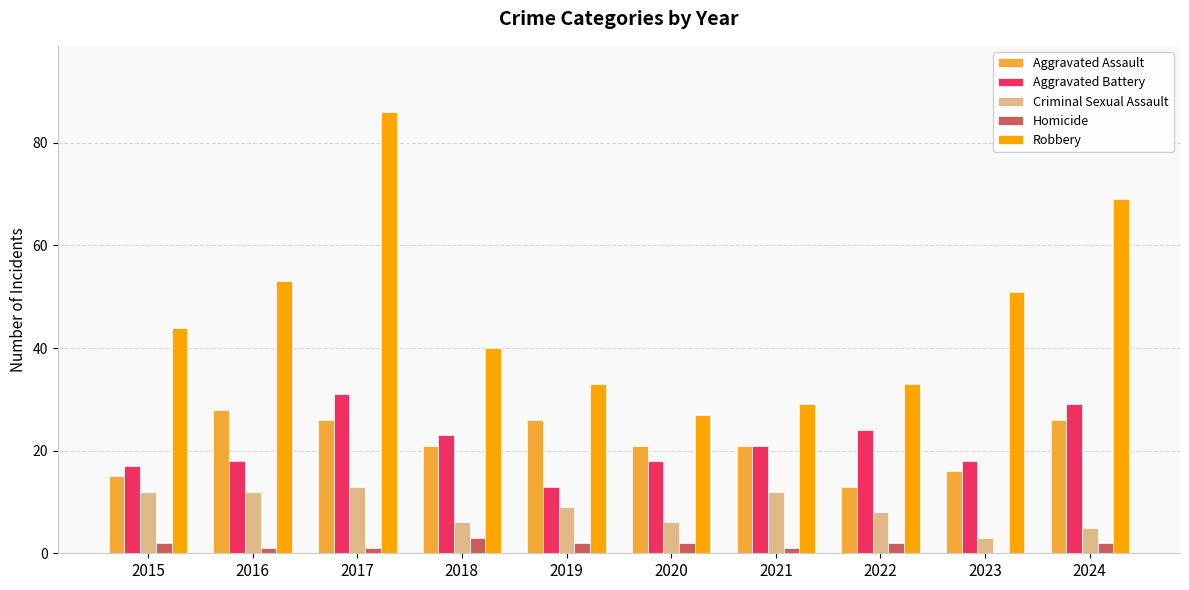

Are the bars grouped side by side (vs. stacked)?

Yes